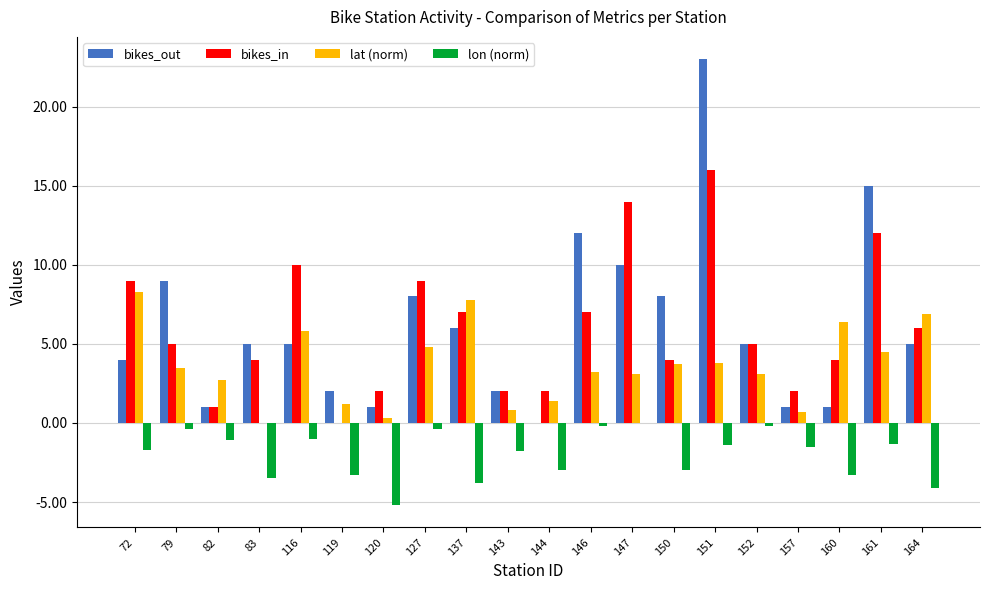

Is the value of bikes_out at 147 greater than the value of lat (norm) at 150?

Yes